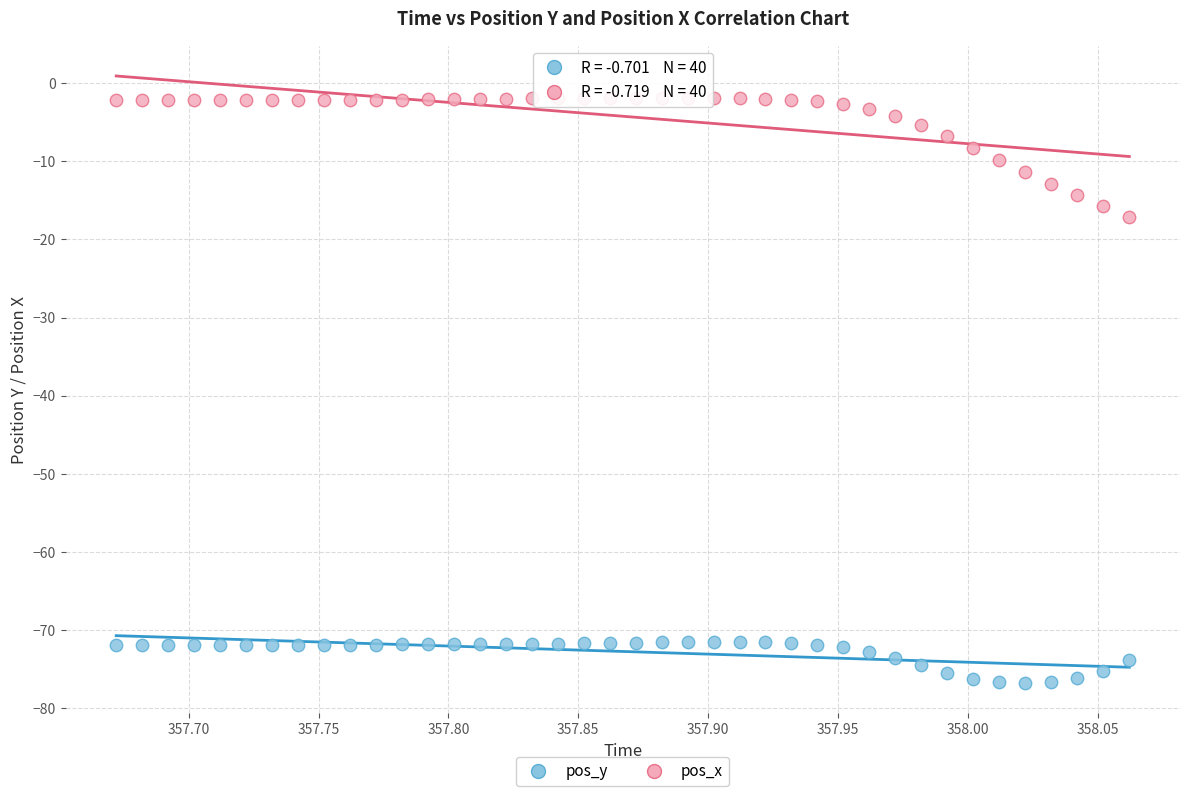

What is the X range (max minus min) for the scatter plot?

0.4